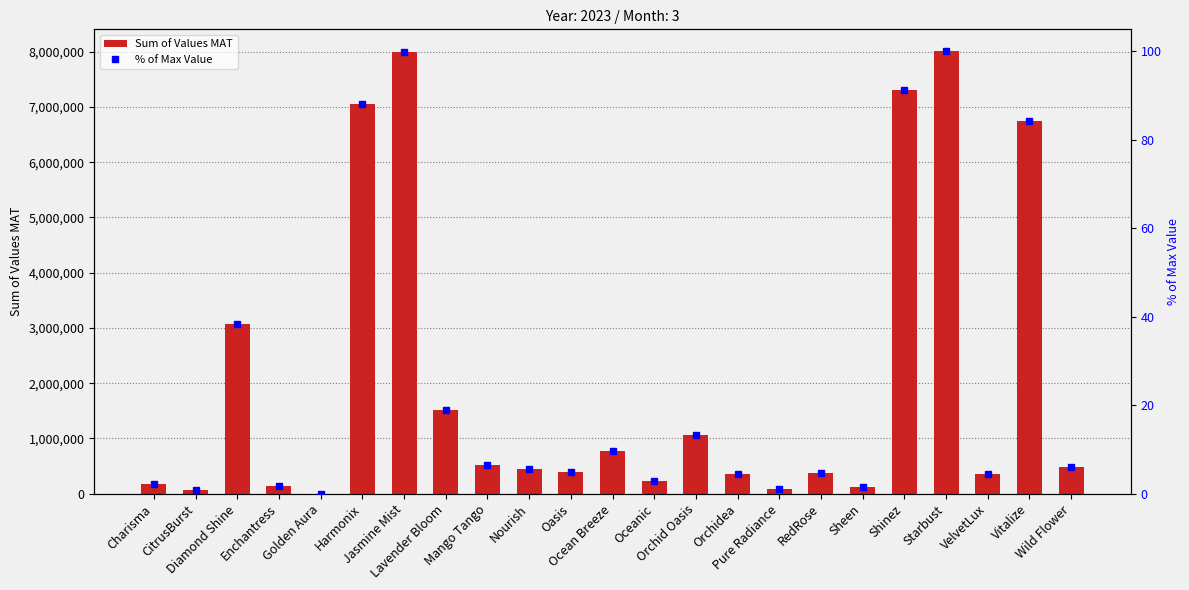

Which series has the widest spread of values?

Sum of Values MAT